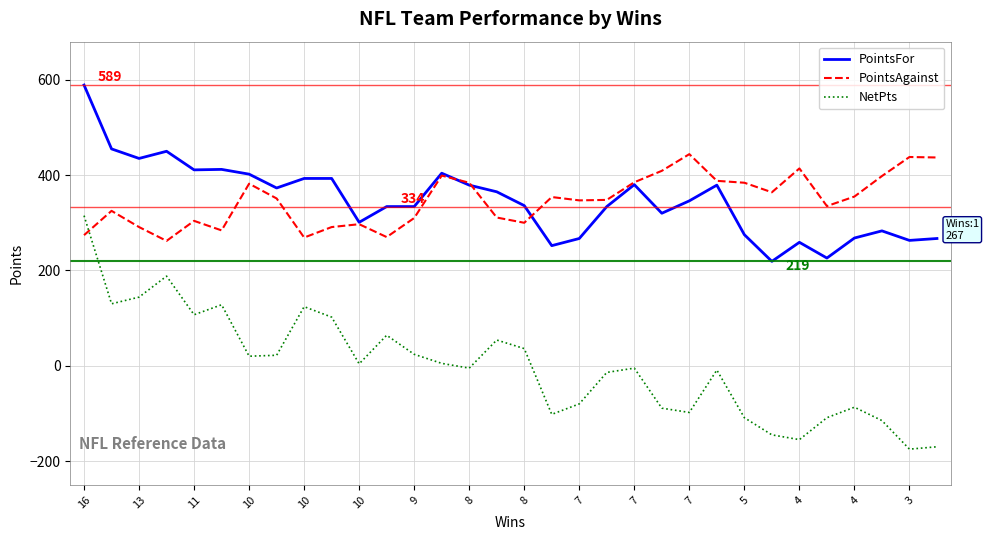

True or false: PointsFor and NetPts intersect in this chart.

False